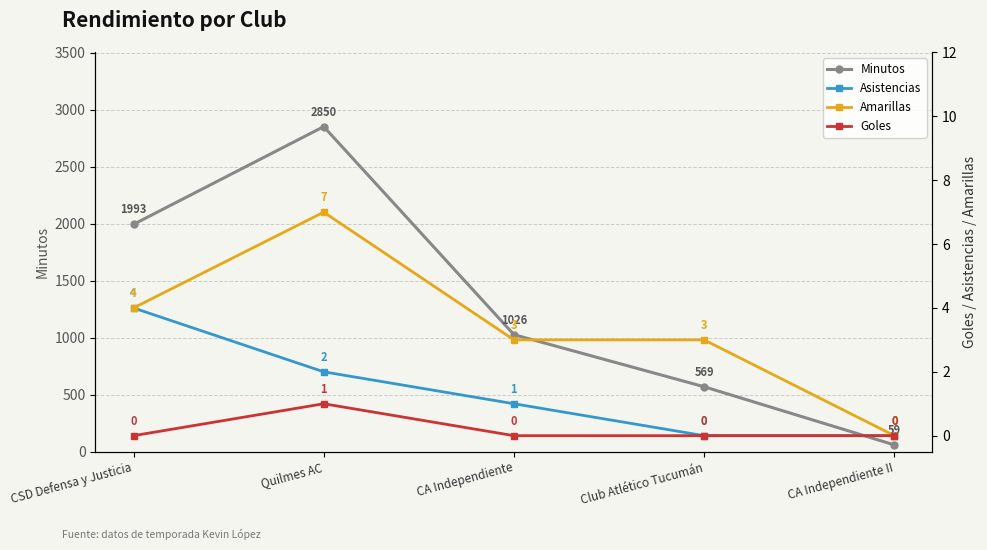

Reading left to right, extract all data points from this chart.

Minutos: CSD Defensa y Justicia=1993	Quilmes AC=2850	CA Independiente=1026	Club Atlético Tucumán=569	CA Independiente II=59
Asistencias: CSD Defensa y Justicia=4	Quilmes AC=2	CA Independiente=1	Club Atlético Tucumán=0	CA Independiente II=0
Amarillas: CSD Defensa y Justicia=4	Quilmes AC=7	CA Independiente=3	Club Atlético Tucumán=3	CA Independiente II=0
Goles: CSD Defensa y Justicia=0	Quilmes AC=1	CA Independiente=0	Club Atlético Tucumán=0	CA Independiente II=0